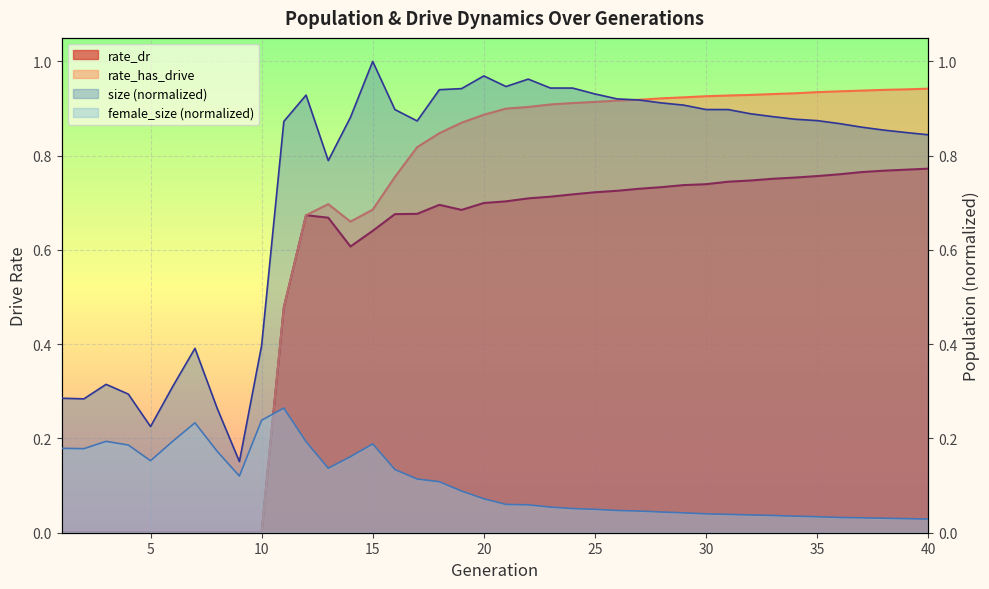

List the series in order of their peak value, highest first.

size, rate_has_drive, rate_dr, female_size